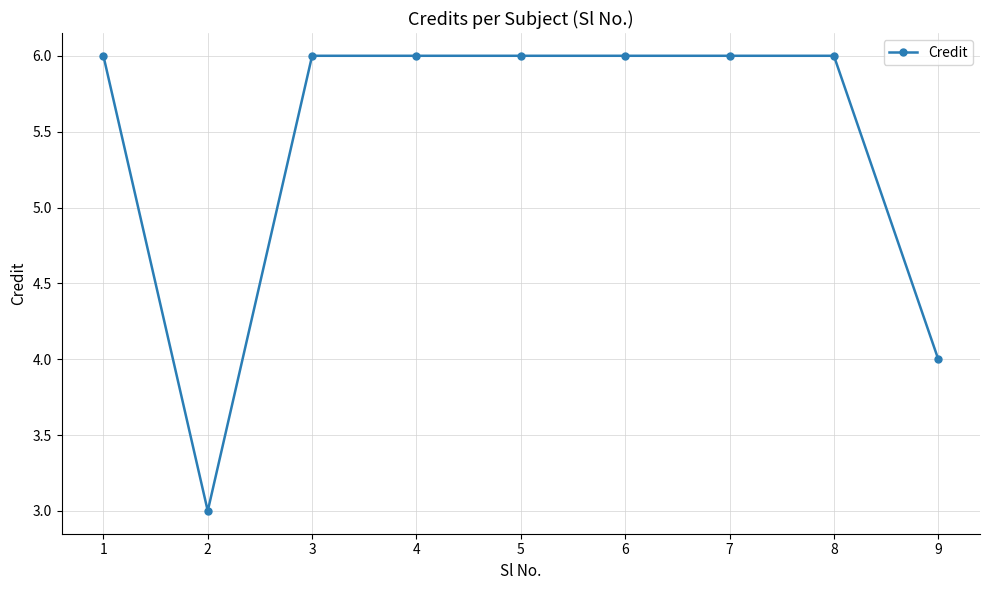

True or false: the data shows 2 at 9.

False